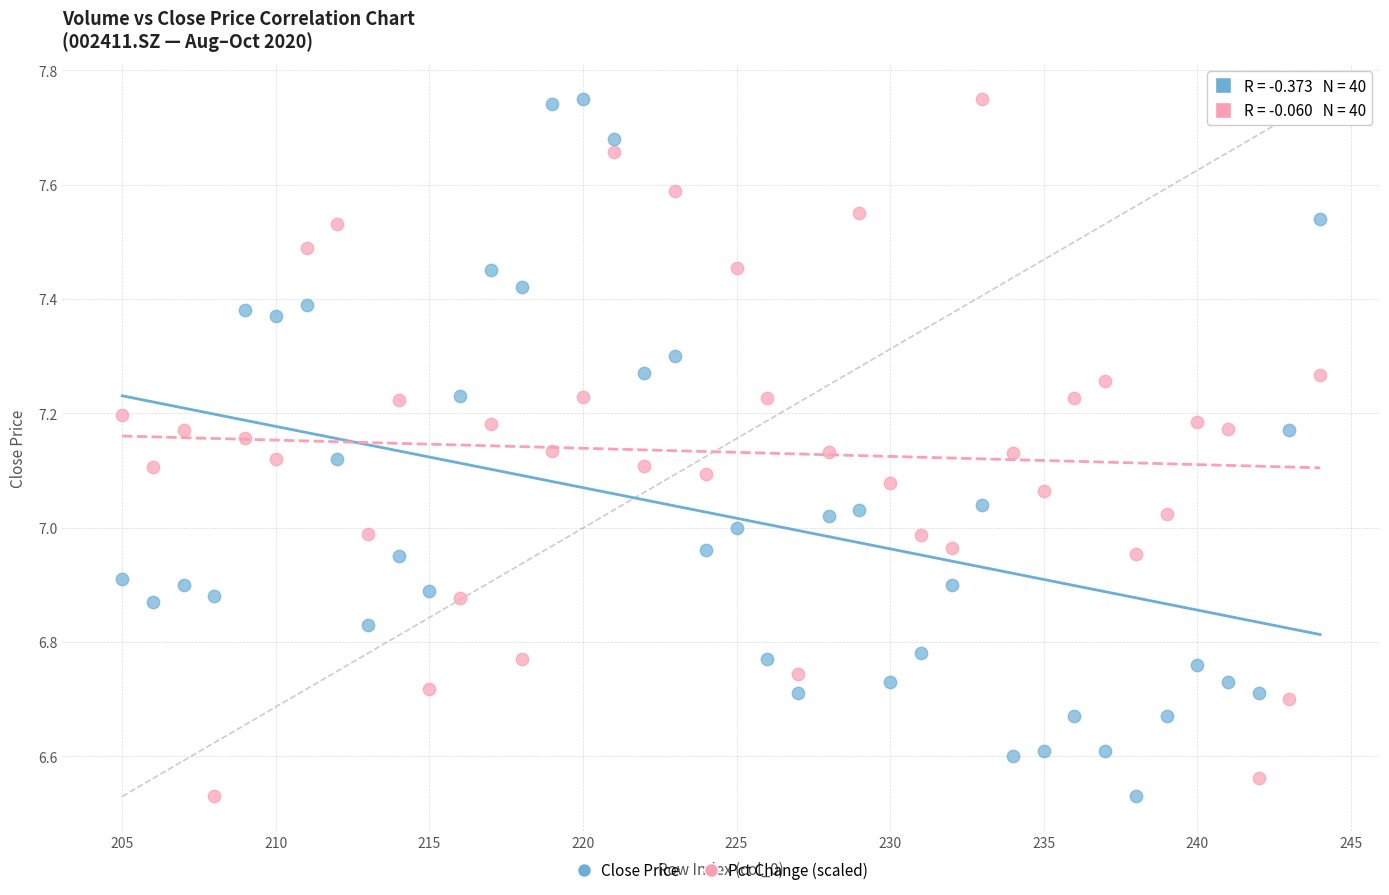

What is the X range (max minus min) for the scatter plot?

39.0